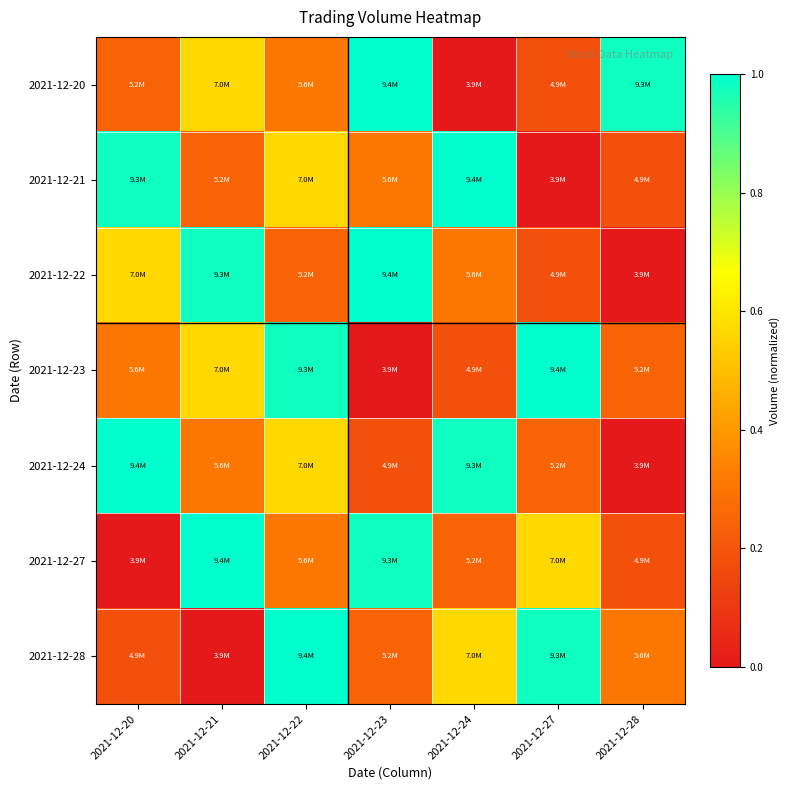

Reading left to right, transcribe all the data shown in this chart.

20211220: 2021-12-20=0.2	2021-12-21=0.6	2021-12-22=0.3	2021-12-23=1.0	2021-12-24=0.0	2021-12-27=0.2	2021-12-28=1.0
20211221: 2021-12-20=1.0	2021-12-21=0.2	2021-12-22=0.6	2021-12-23=0.3	2021-12-24=1.0	2021-12-27=0.0	2021-12-28=0.2
20211222: 2021-12-20=0.6	2021-12-21=1.0	2021-12-22=0.2	2021-12-23=1.0	2021-12-24=0.3	2021-12-27=0.2	2021-12-28=0.0
20211223: 2021-12-20=0.3	2021-12-21=0.6	2021-12-22=1.0	2021-12-23=0.0	2021-12-24=0.2	2021-12-27=1.0	2021-12-28=0.2
20211224: 2021-12-20=1.0	2021-12-21=0.3	2021-12-22=0.6	2021-12-23=0.2	2021-12-24=1.0	2021-12-27=0.2	2021-12-28=0.0
20211227: 2021-12-20=0.0	2021-12-21=1.0	2021-12-22=0.3	2021-12-23=1.0	2021-12-24=0.2	2021-12-27=0.6	2021-12-28=0.2
20211228: 2021-12-20=0.2	2021-12-21=0.0	2021-12-22=1.0	2021-12-23=0.2	2021-12-24=0.6	2021-12-27=1.0	2021-12-28=0.3